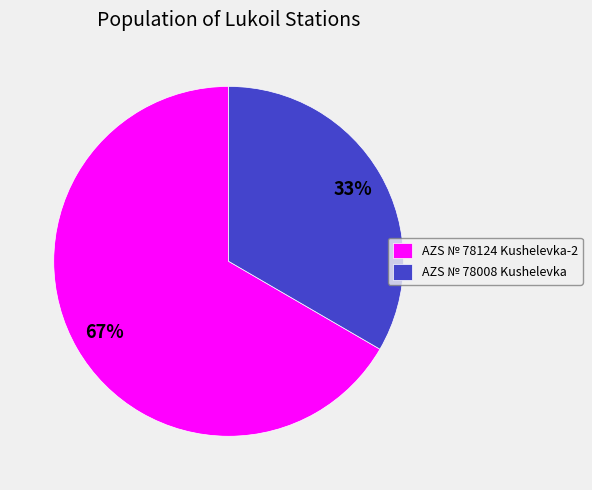

What is the smallest slice in the pie chart?

AZS № 78008 Kushelevka